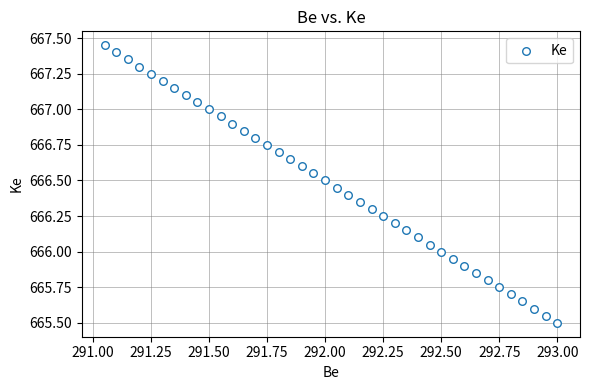

What is the range of X values (max minus min)?

2.0